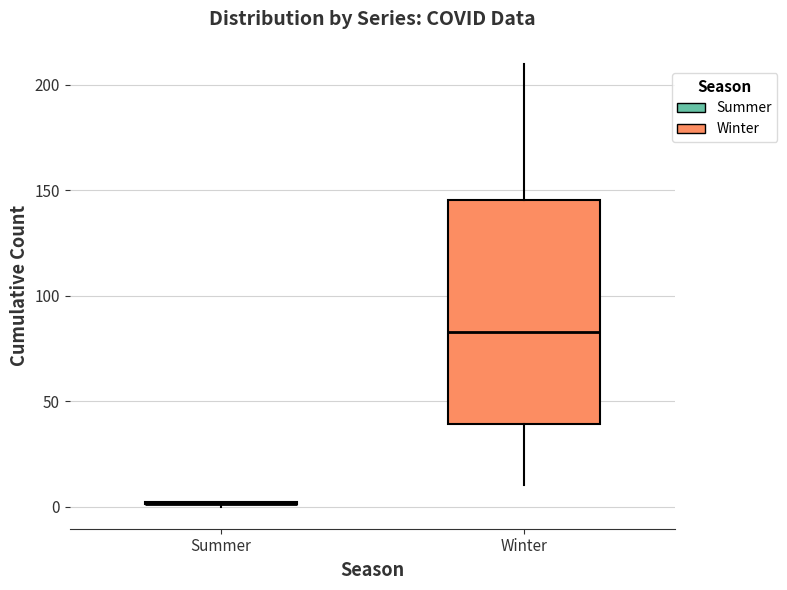

Reading left to right, transcribe this box plot: for each box, give where its median line is, the range the box spans, and where its two whiskers end, as read against the y-axis. The values are not printed on the chart, so give them approximately, as read against the axis.

Summer: box collapsed to a line at 0, whiskers 0 to 0
Winter: median 85, box 40 to 145, whiskers 10 to 210